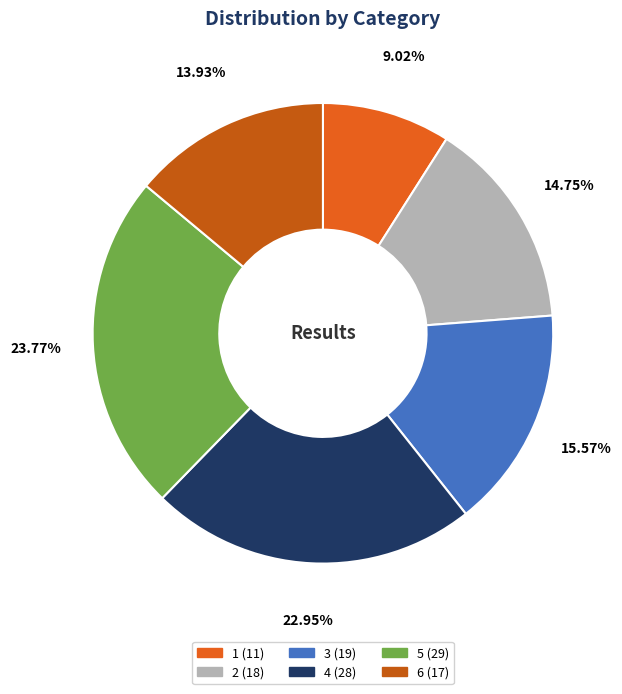

What portion of the pie excludes 3?

84.4%